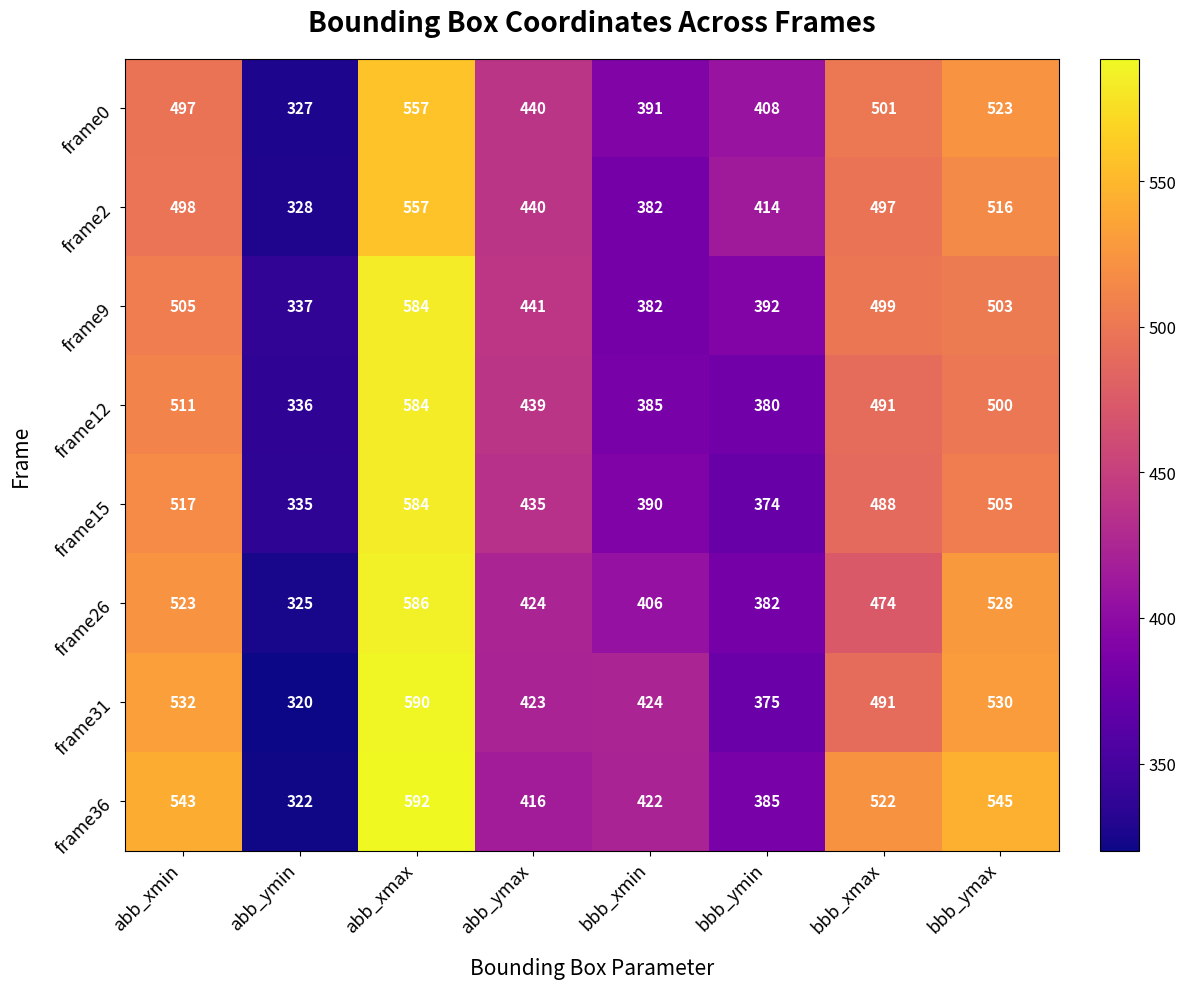

At which label does frame26 reach its minimum?

abb_ymin